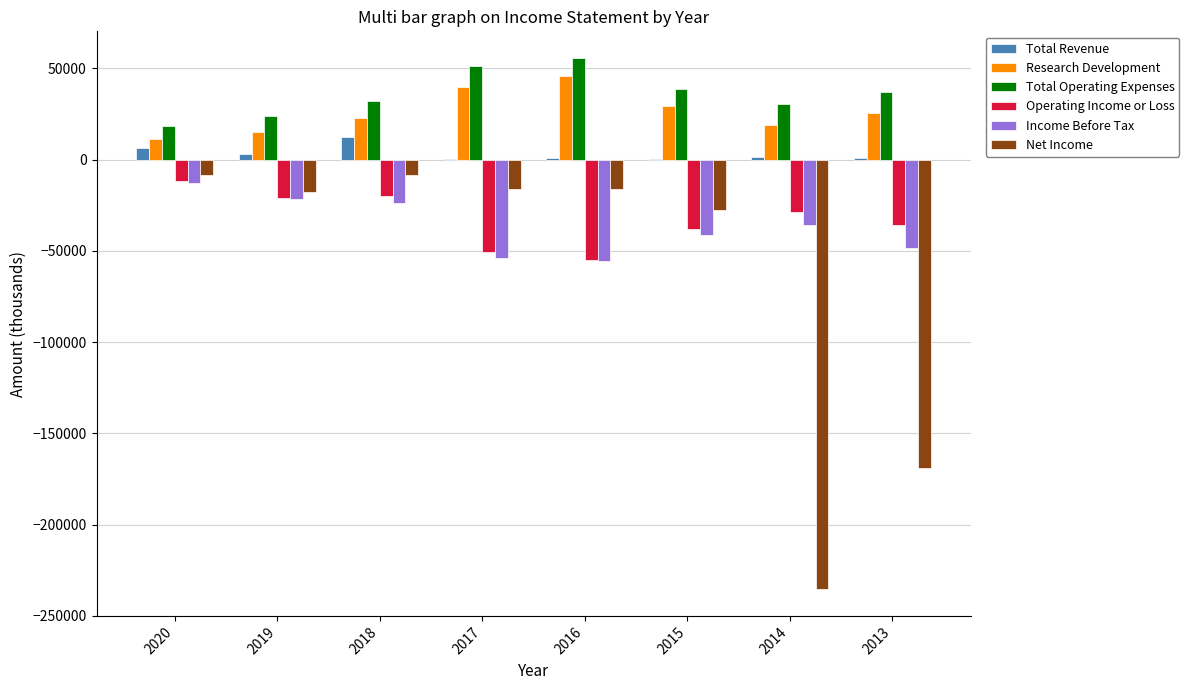

How many series are shown in this chart?

6